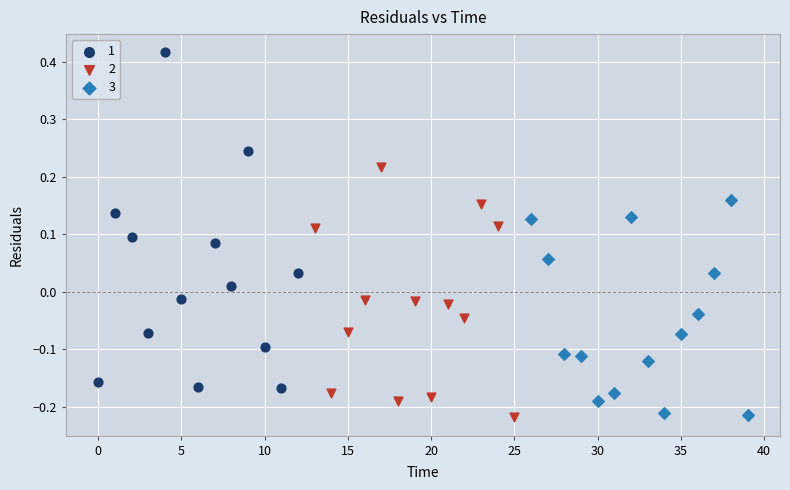

What are all the series names shown in the legend?

1, 2, 3